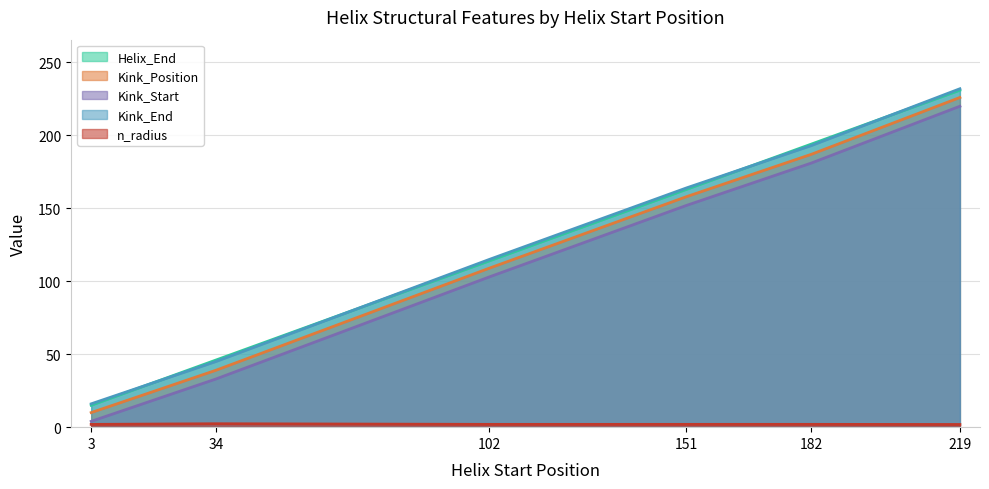

What is the total value across all series at 182?

756.9